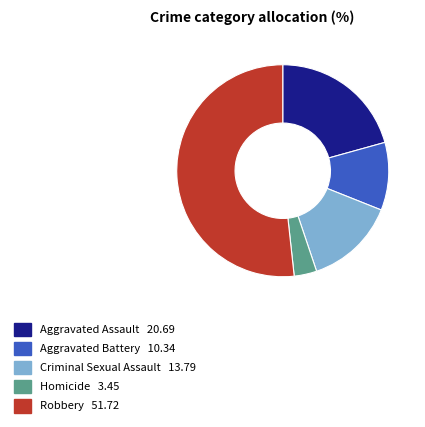

The Aggravated Battery slice represents 10% of the pie. True or false?

True